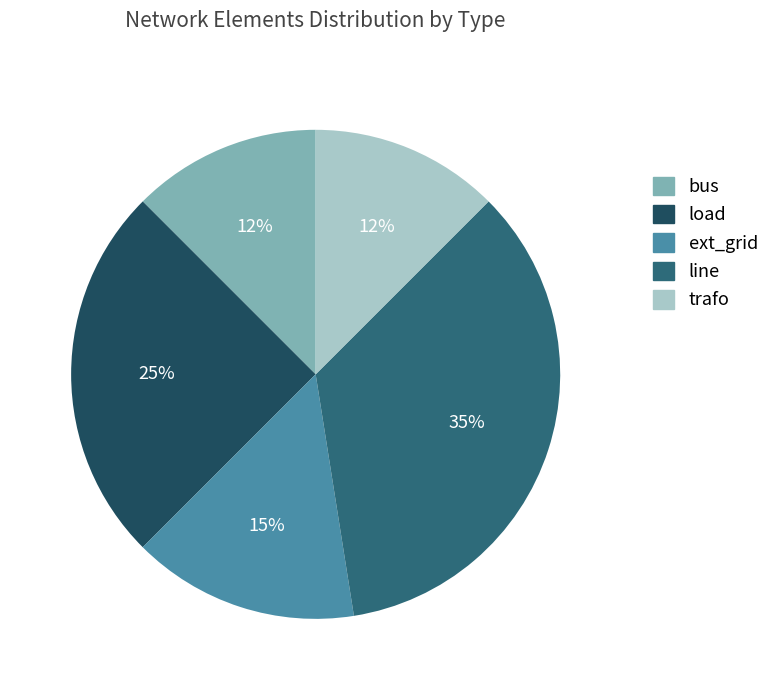

What percentage is the load slice, to the nearest percent?

25%